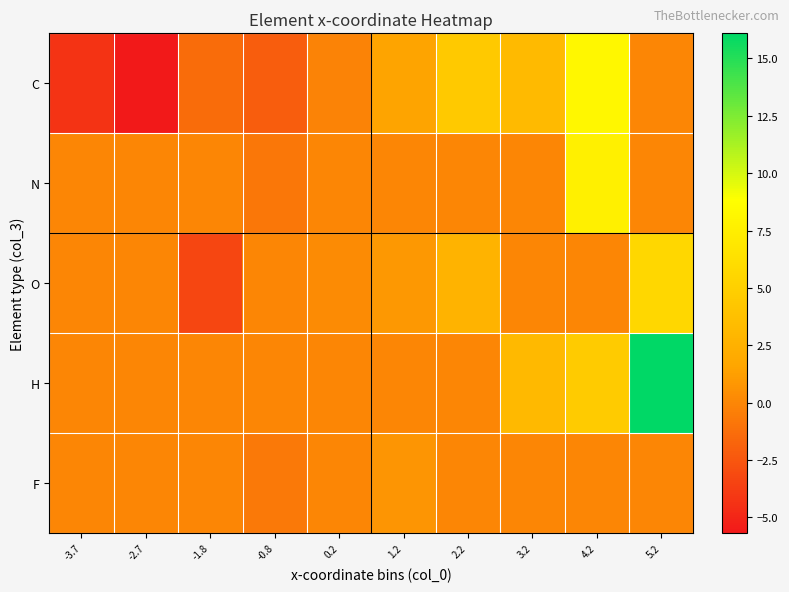

Reading right to left, transcribe all the data shown in this chart.

C: 5.2=0.0	4.2=8.2	3.2=3.3	2.2=4.5	1.2=1.5	0.2=-0.2	-0.8=-2.1	-1.8=-1.3	-2.7=-5.7	-3.7=-4.2
N: 5.2=0.0	4.2=7.6	3.2=0.0	2.2=0.0	1.2=0.0	0.2=0.0	-0.8=-0.8	-1.8=0.0	-2.7=0.0	-3.7=0.0
O: 5.2=5.6	4.2=0.0	3.2=0.0	2.2=2.7	1.2=0.9	0.2=0.2	-0.8=0.0	-1.8=-3.3	-2.7=0.0	-3.7=0.0
H: 5.2=16.1	4.2=4.6	3.2=3.2	2.2=0.0	1.2=0.0	0.2=0.0	-0.8=0.0	-1.8=0.0	-2.7=0.0	-3.7=0.0
F: 5.2=0.0	4.2=0.0	3.2=0.0	2.2=0.0	1.2=0.8	0.2=0.0	-0.8=-0.7	-1.8=0.0	-2.7=0.0	-3.7=0.0